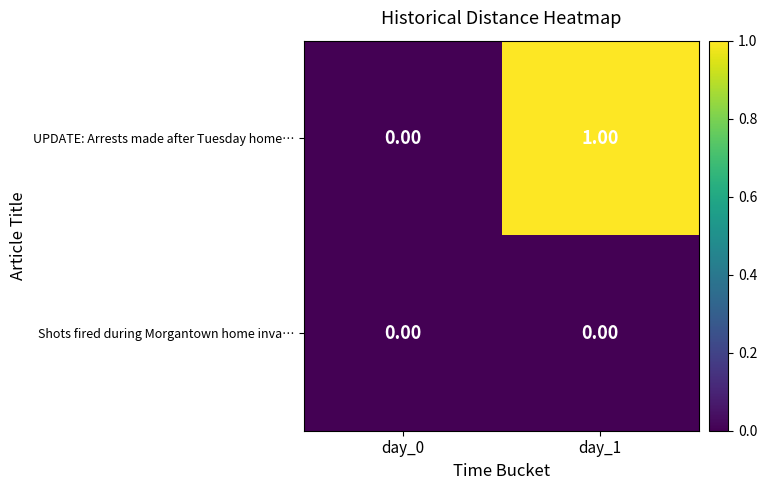

At which category is the sum across all series the highest?

day_1